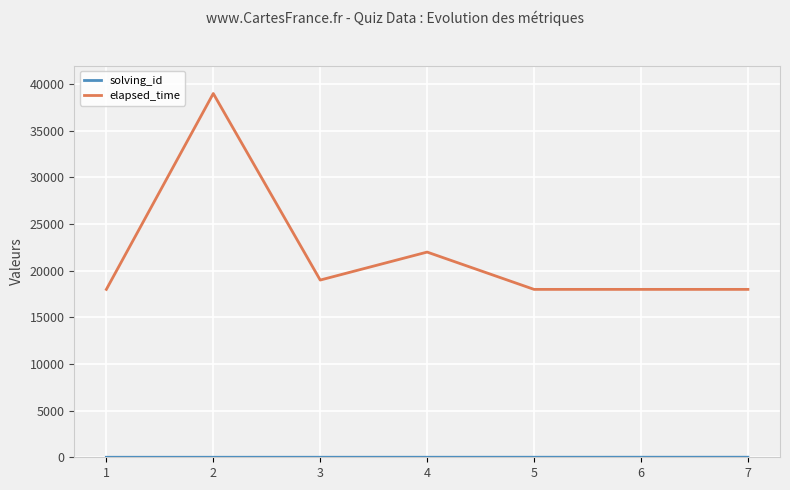

What is the difference between the maximum and minimum values in the elapsed_time series?

21000